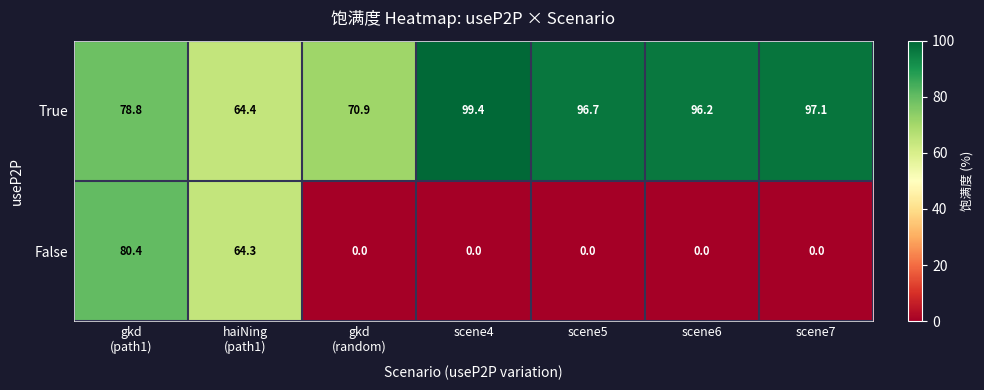

Which label corresponds to the largest value in the chart?

scene4
